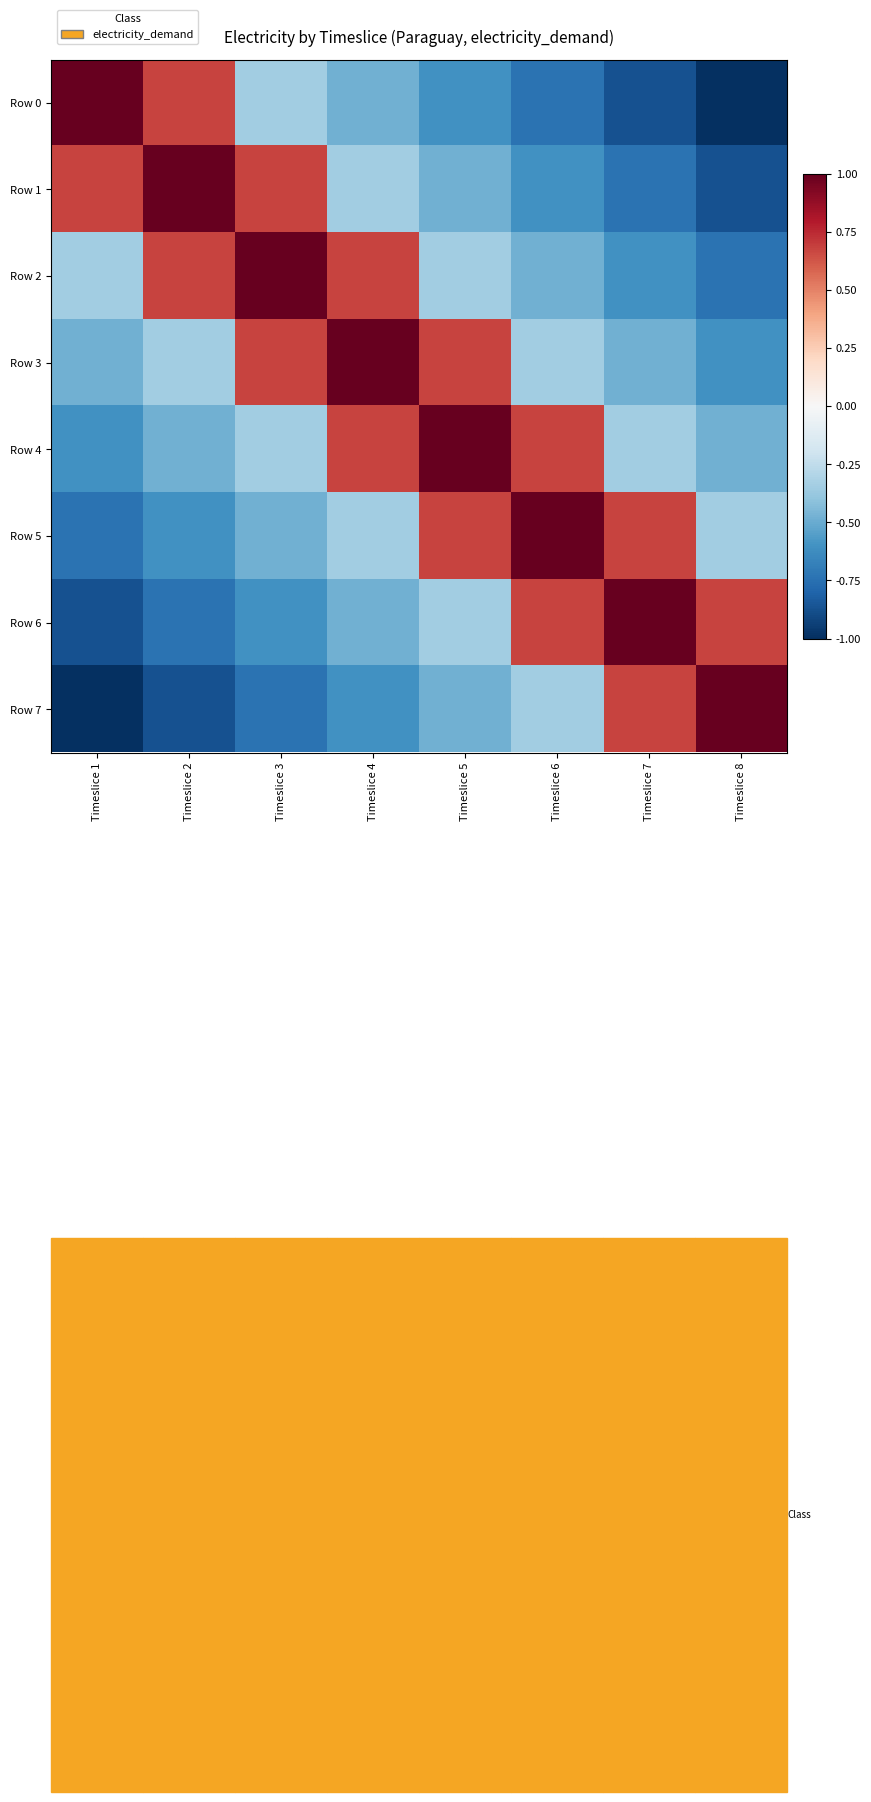

Is it true that Row 2 equals -0.3 at Timeslice 5?

True